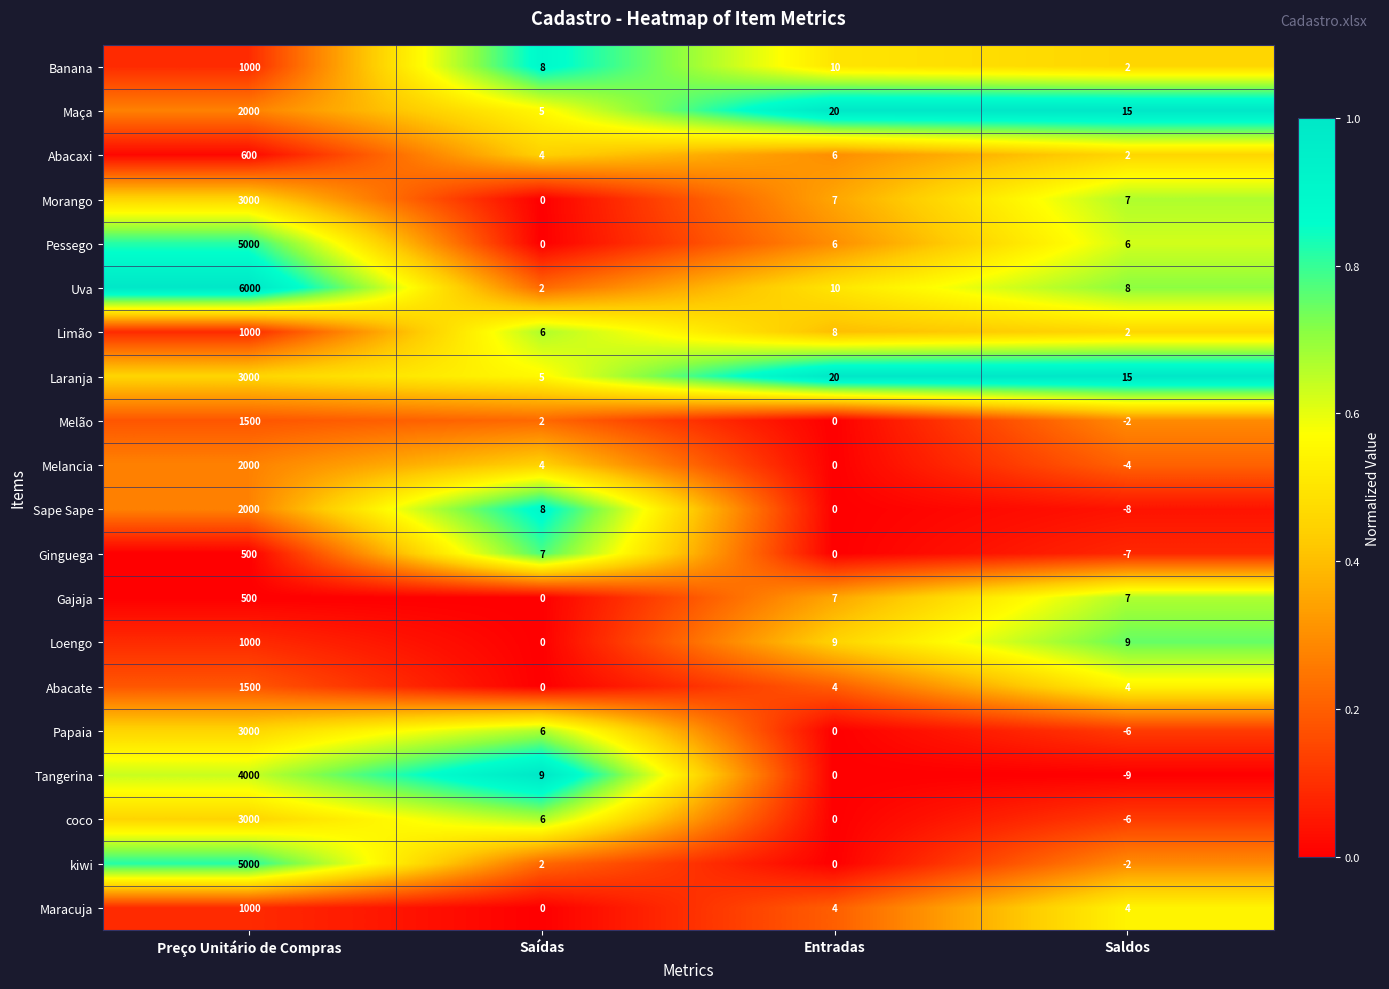

What is the sum of all Loengo values?

1018